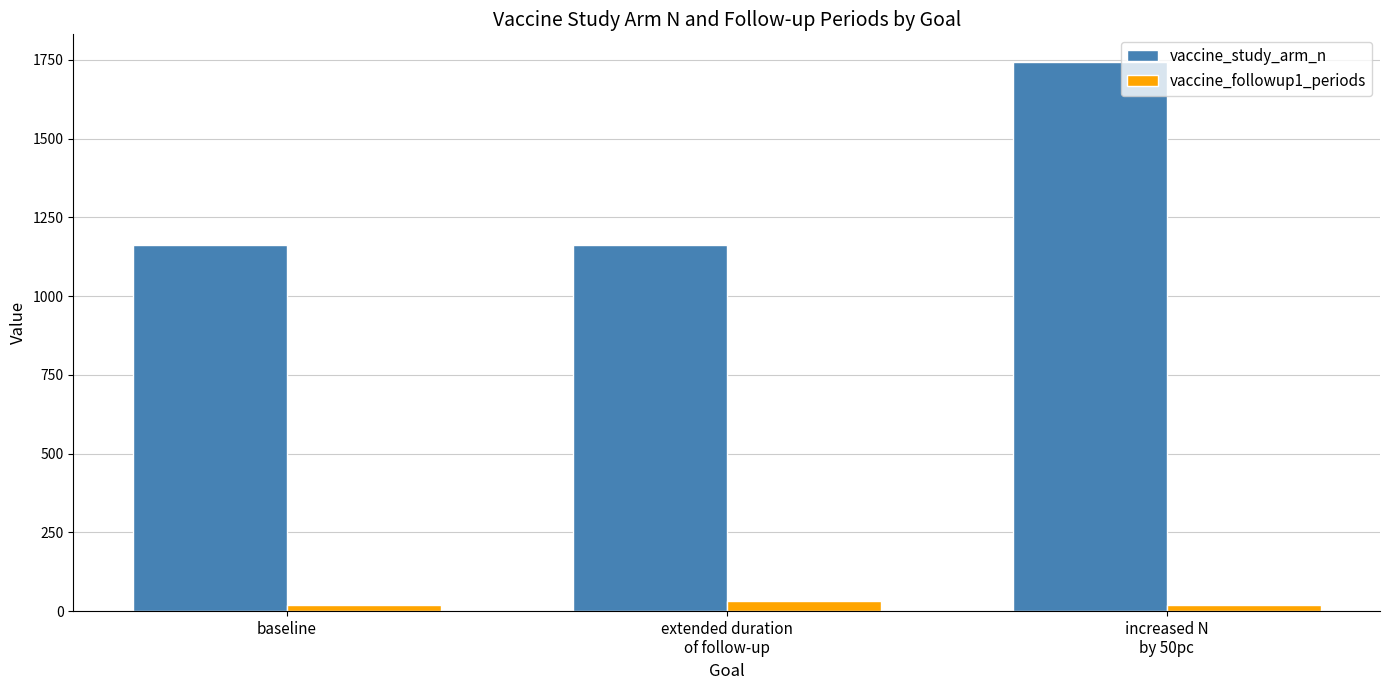

List the series in order of their overall mean, highest first.

vaccine_study_arm_n, vaccine_followup1_periods